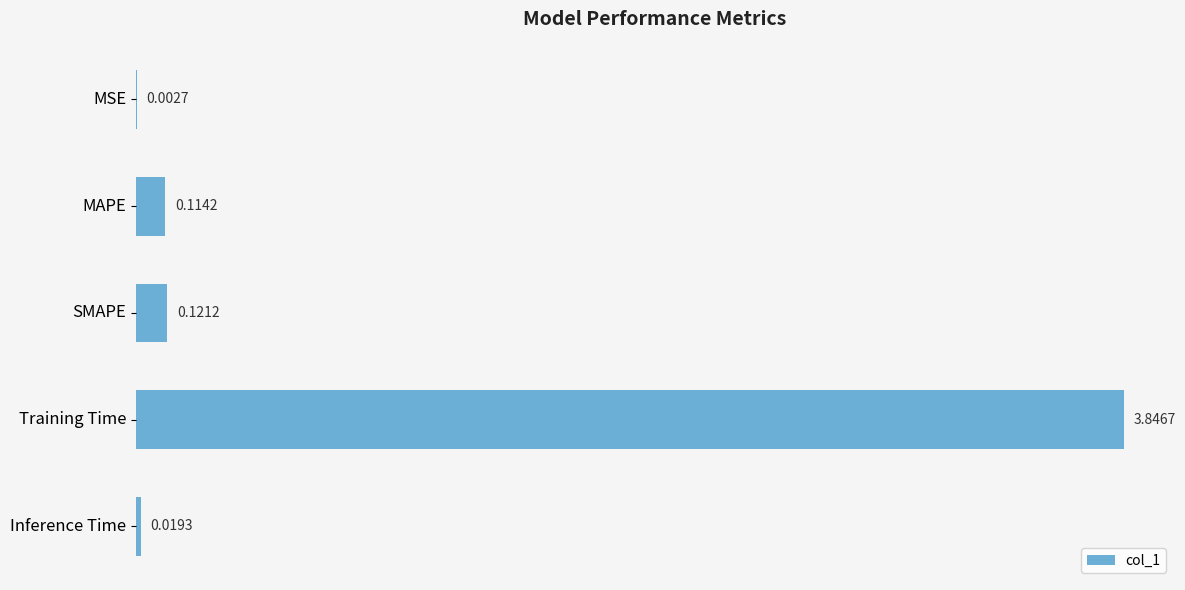

What is the change in value from Training Time to Inference Time?

-3.8